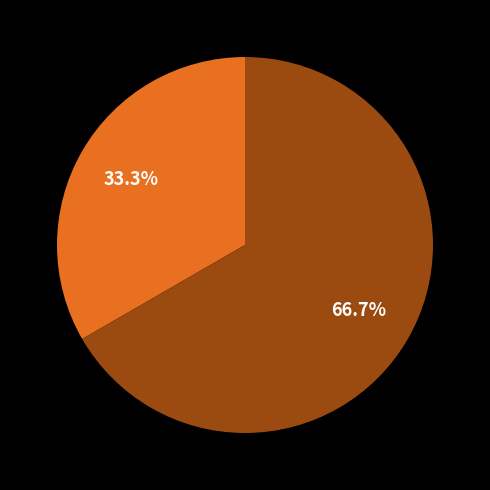

Is there a majority slice in this chart?

Yes